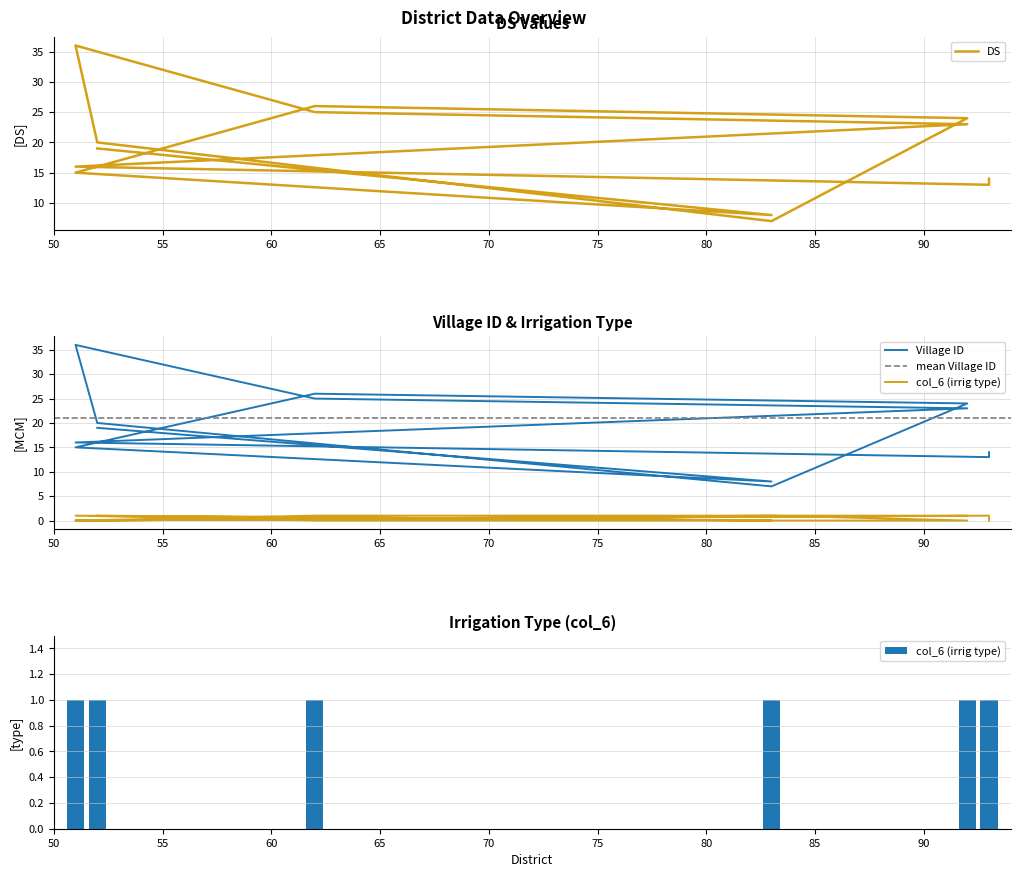

How many data points in DS are above 20?

7